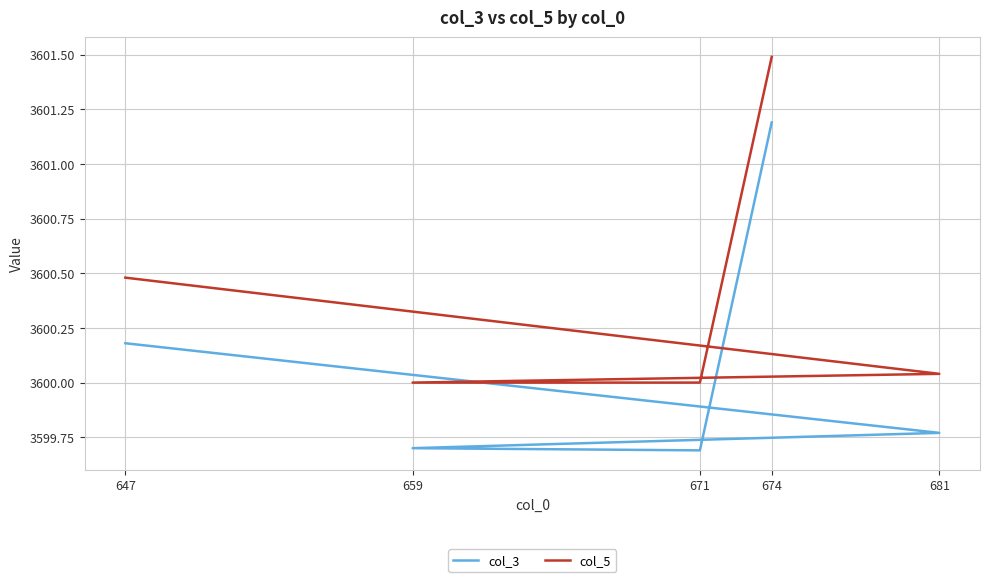

Which series has the largest total across all categories?

col_5